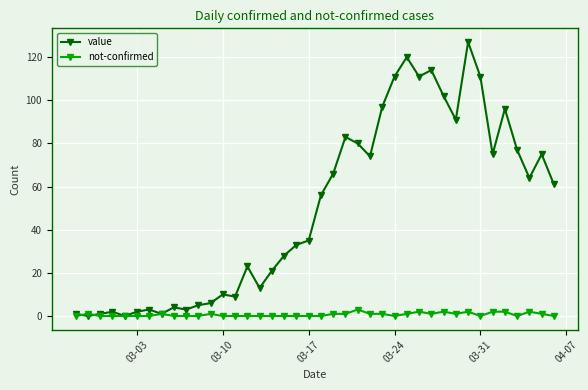

List the series in order of their peak value, lowest first.

not-confirmed, value